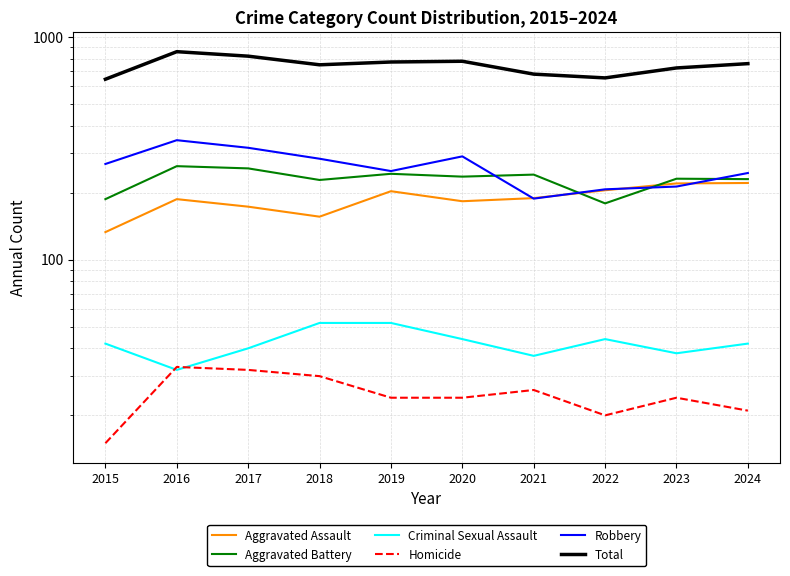

Reading left to right, what are all the values shown in this chart?

Aggravated Assault: 133	187	173	156	203	183	189	205	220	221
Aggravated Battery: 187	263	257	228	243	236	241	179	231	230
Criminal Sexual Assault: 42	32	40	52	52	44	37	44	38	42
Homicide: 15	33	32	30	24	24	26	20	24	21
Robbery: 269	344	318	284	250	291	188	207	213	245
Total: 646	859	820	750	772	778	681	655	726	759